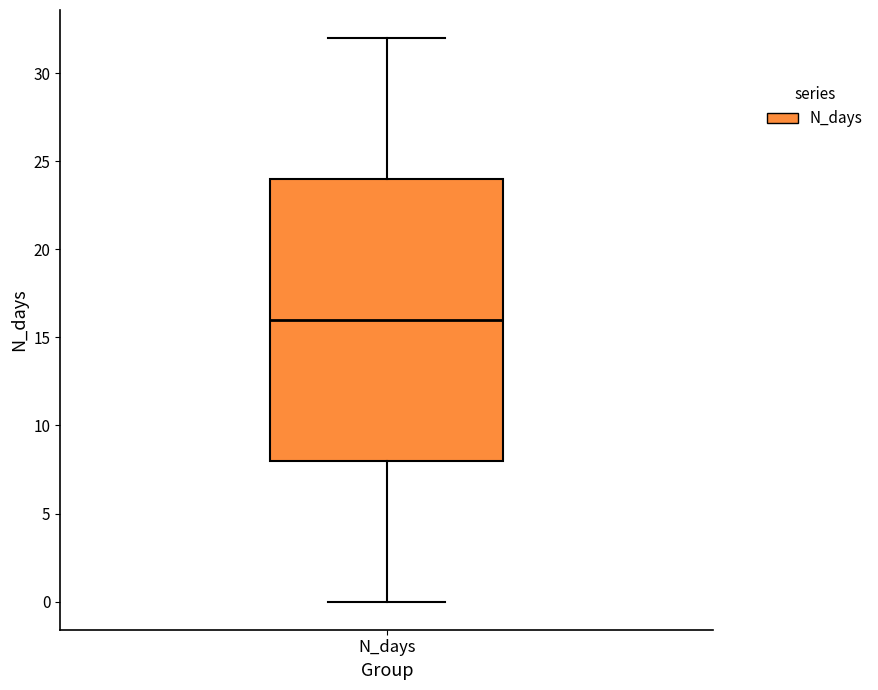

Where does the upper whisker of the box for N_days end on the y-axis? The values are not printed on the chart, so give them approximately, as read against the axis.

32